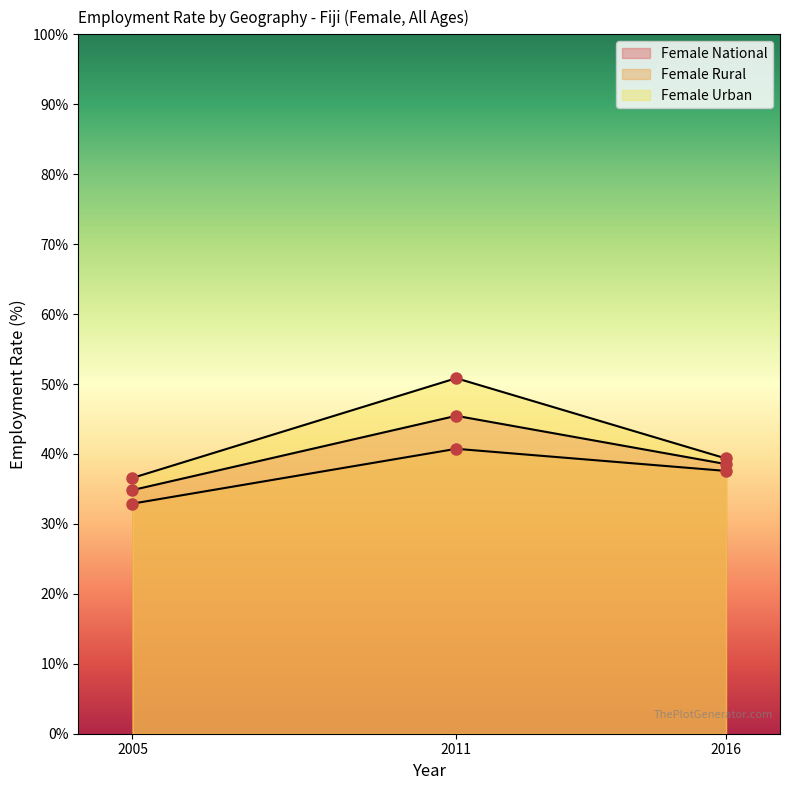

What are all the series names shown in the legend?

Female National, Female Rural, Female Urban